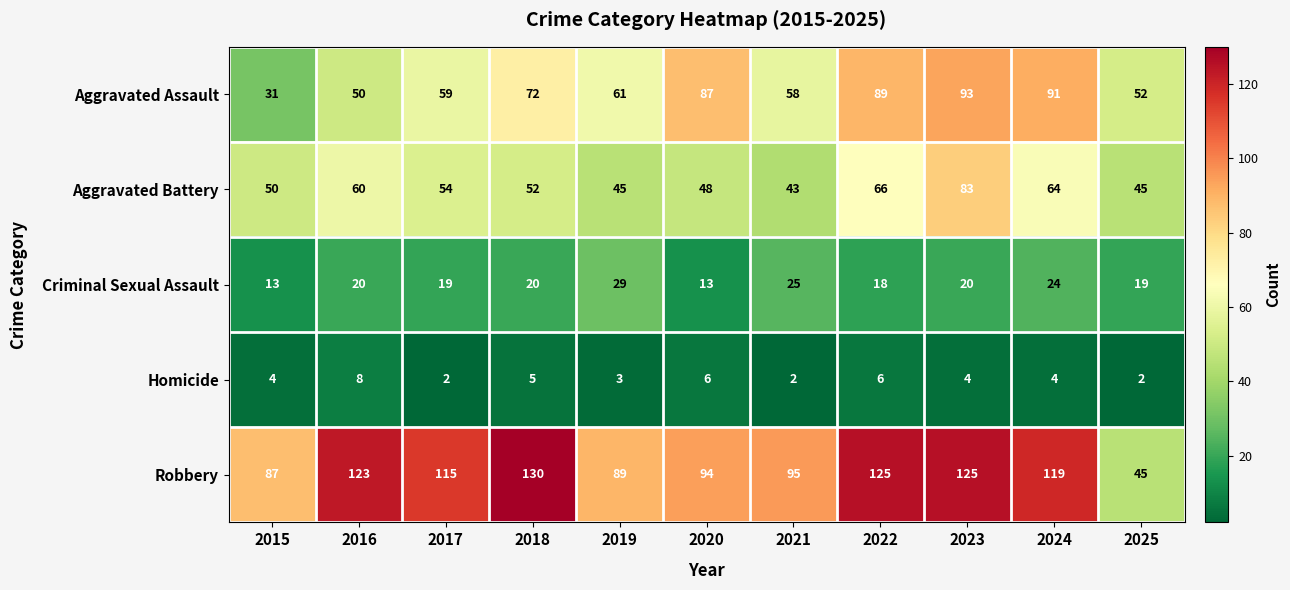

Is it true that Aggravated Battery equals 45 at 2019?

True